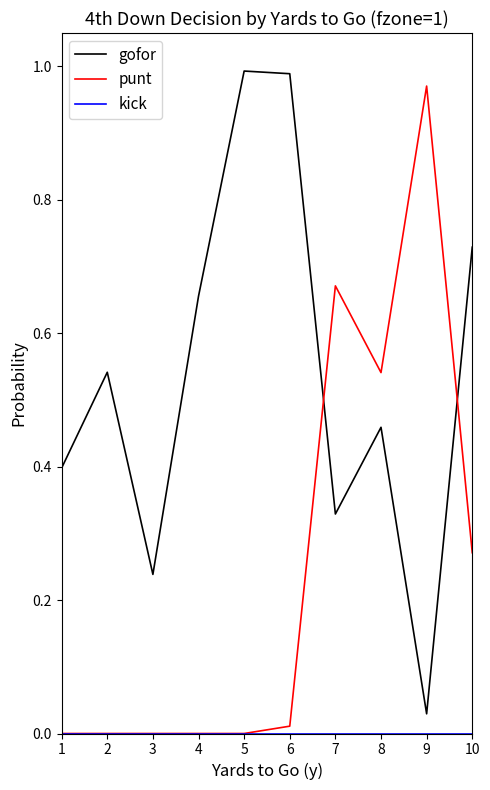

True or false: punt and gofor intersect in this chart.

True